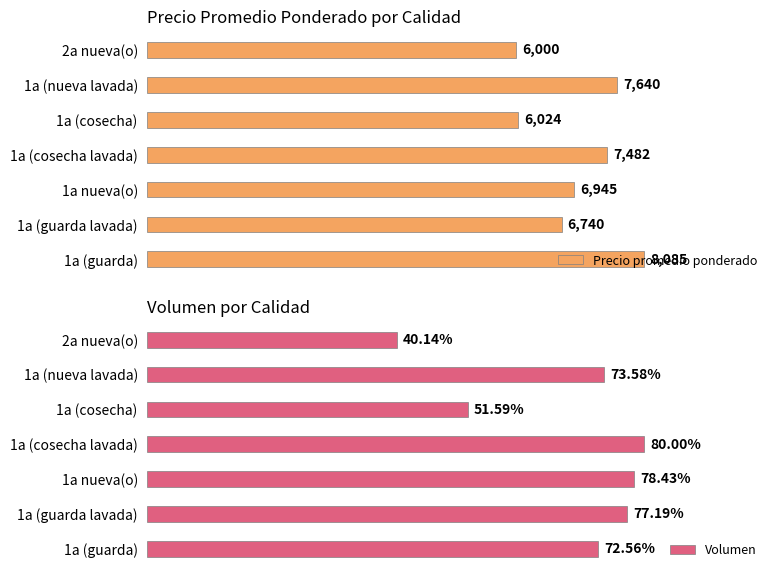

Which series has the largest range (max minus min)?

Precio promedio ponderado